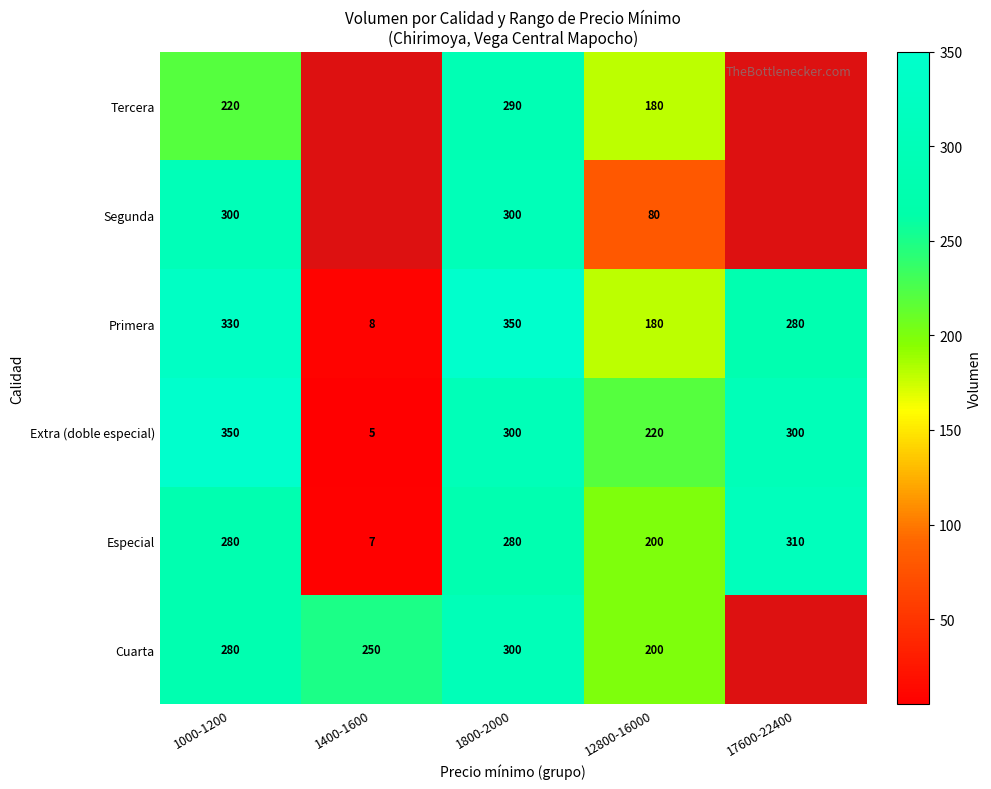

The value of Segunda at 1000-1200 is 416.2. True or false?

False